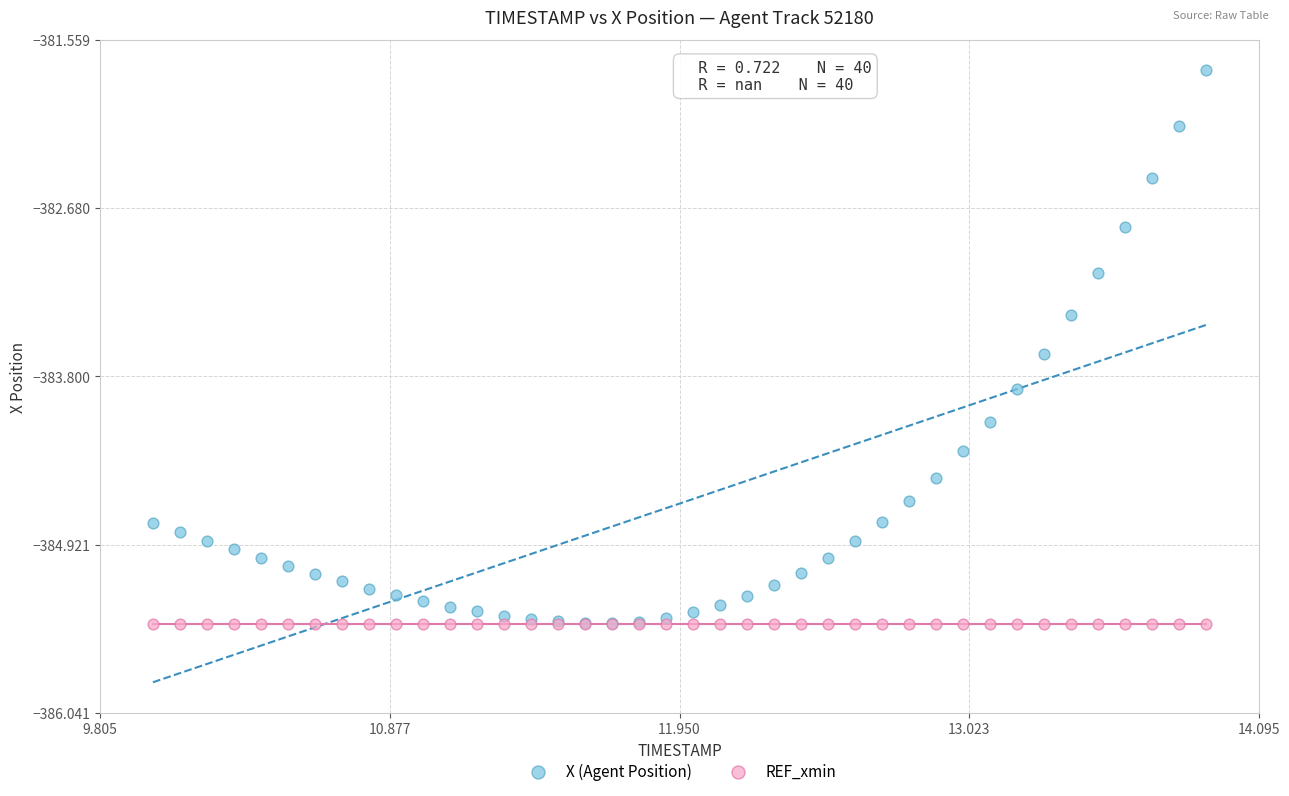

Across all series, what Y value is closest to -383?

-383.1